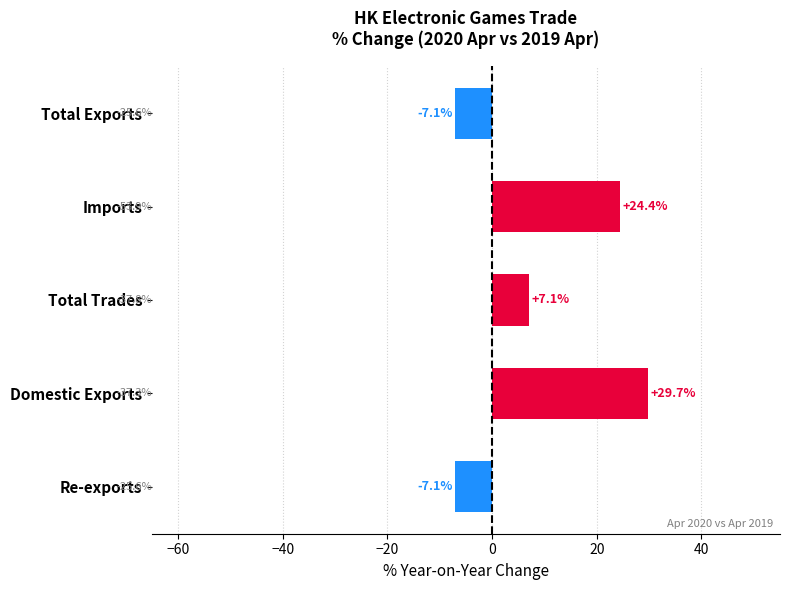

How many positive values are there?

3